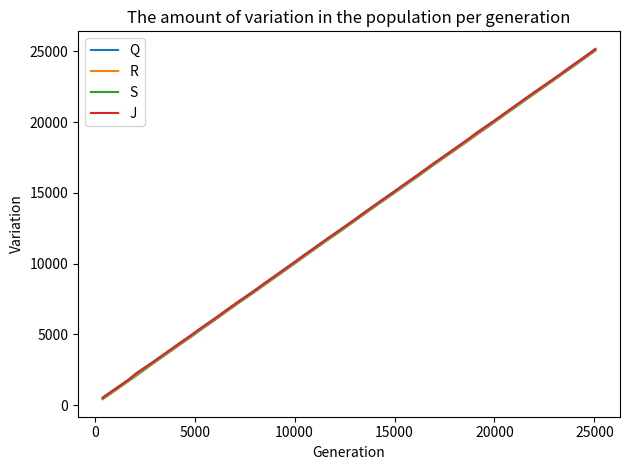

What is the maximum value for Q?

25062